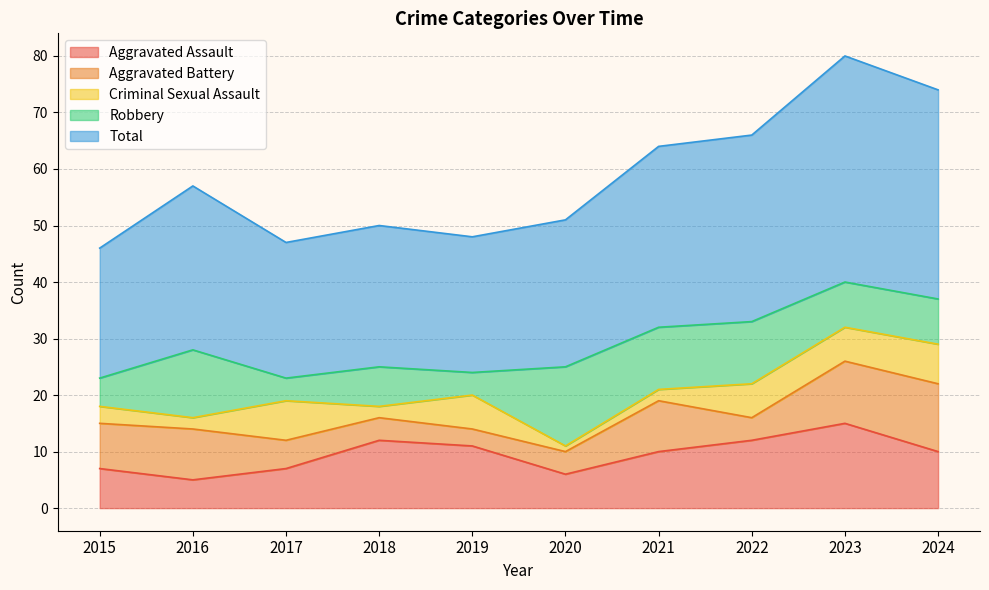

True or false: Aggravated Assault has more than 2 points higher than both neighbors.

False